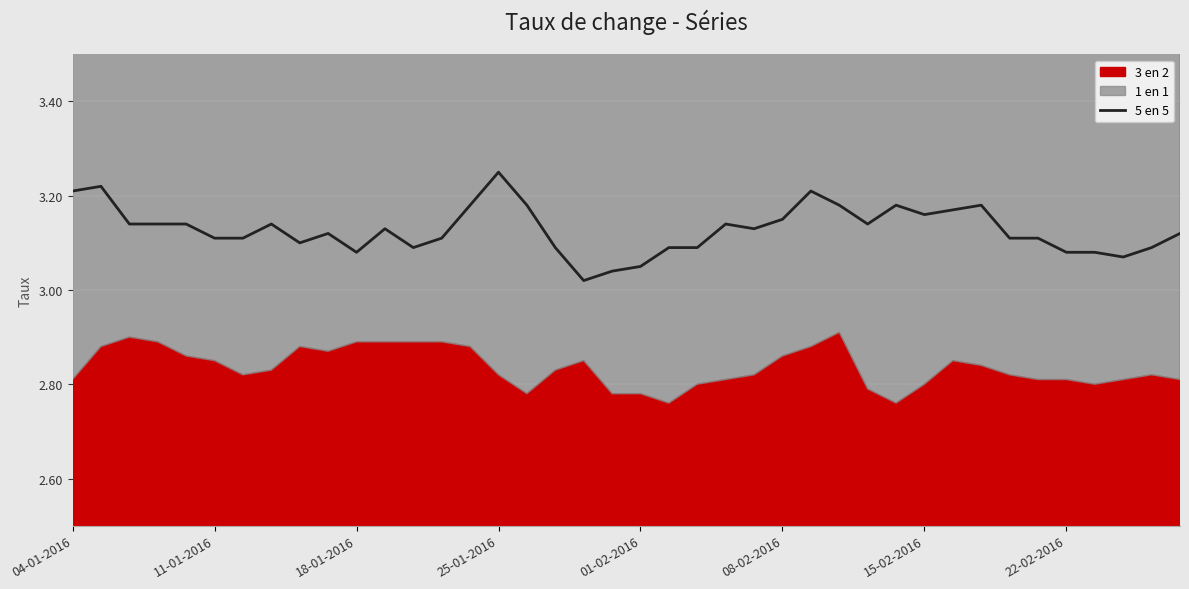

What is the ratio of the value at 15-02-2016 to the value at 10?

1.0